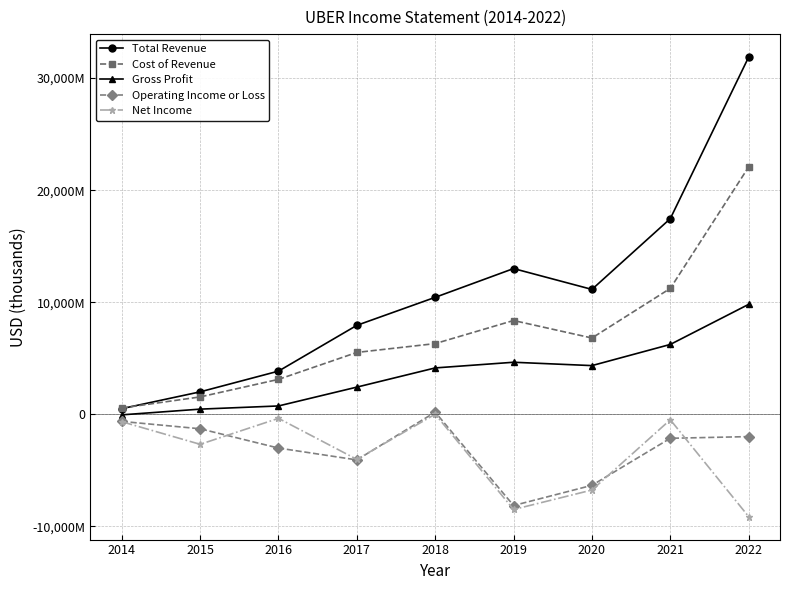

Where is the first local minimum for Cost of Revenue?

2020